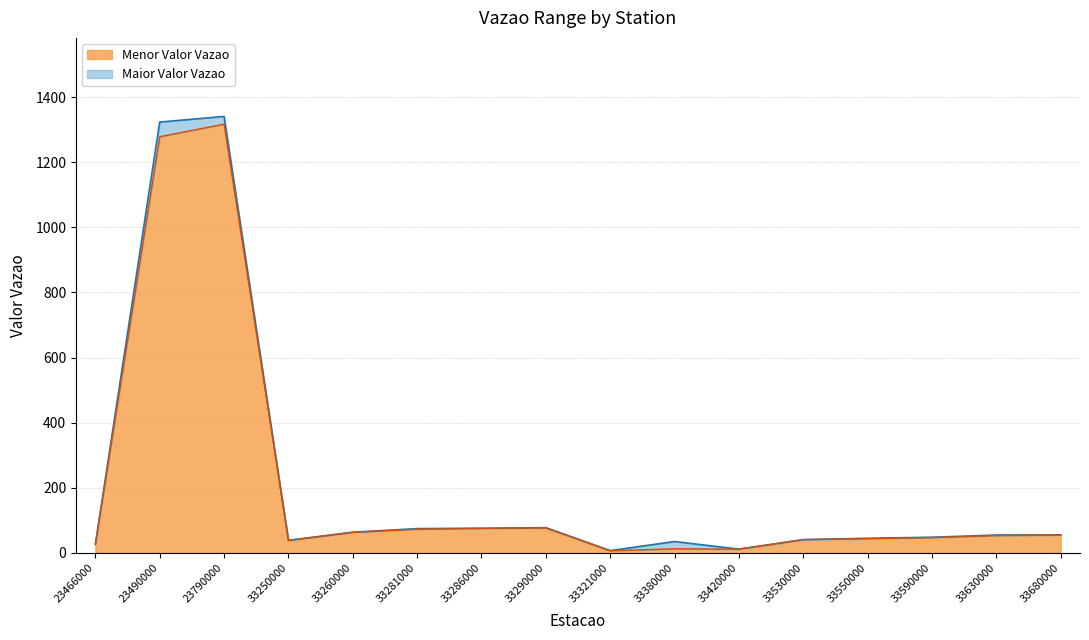

True or false: Maior Valor Vazao and Menor Valor Vazao intersect in this chart.

False